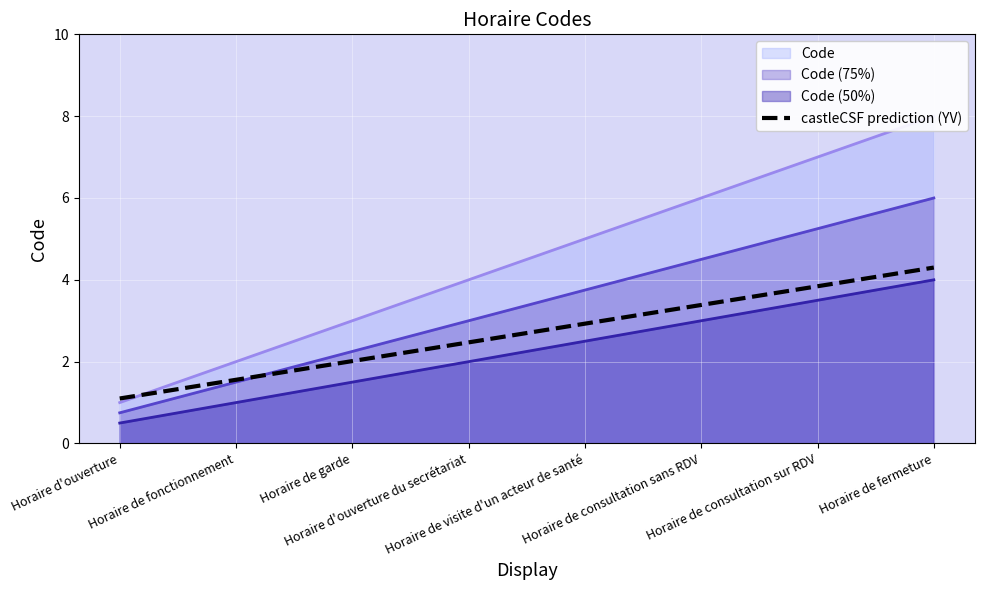

What is the value of the 8th point from the left?

4.3